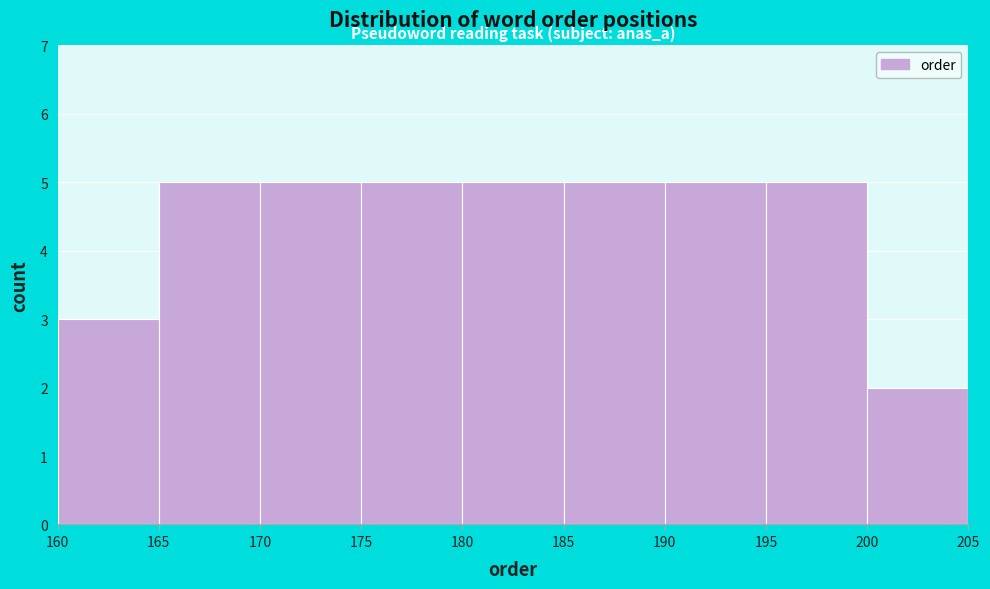

Reading left to right, transcribe this chart: for each bar, give the range it covers on the x-axis and its height. The values are not printed on the chart, so give them approximately, as read against the axis.

160 to 165: 3
165 to 170: 5
170 to 175: 5
175 to 180: 5
180 to 185: 5
185 to 190: 5
190 to 195: 5
195 to 200: 5
200 to 205: 2